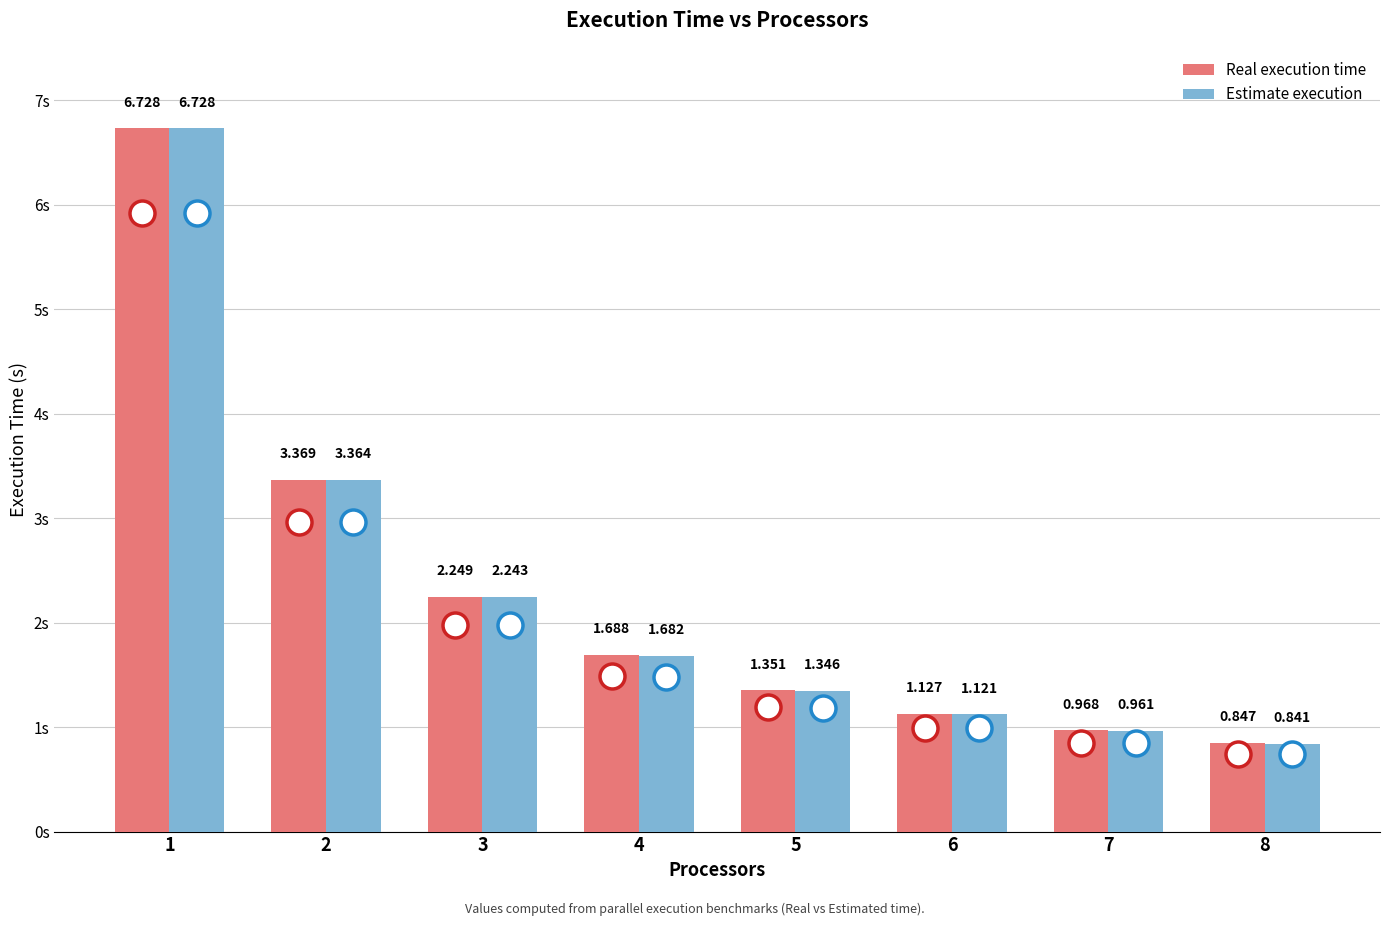

At 4, list the series in order from largest to smallest.

Real execution time, Estimate execution